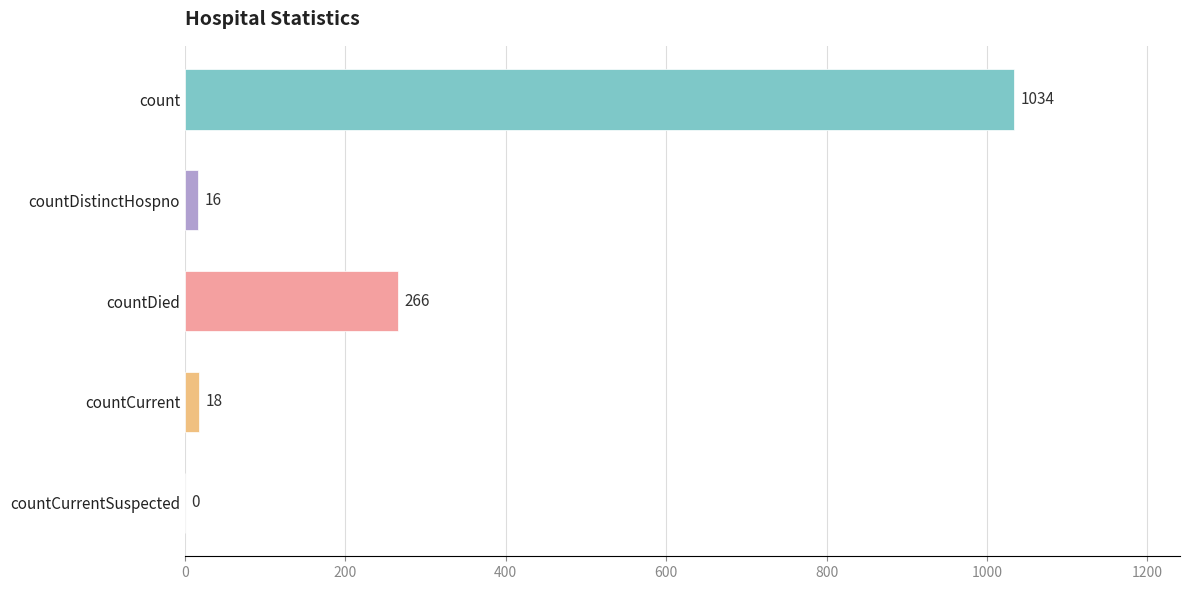

Are the bars horizontal?

Yes